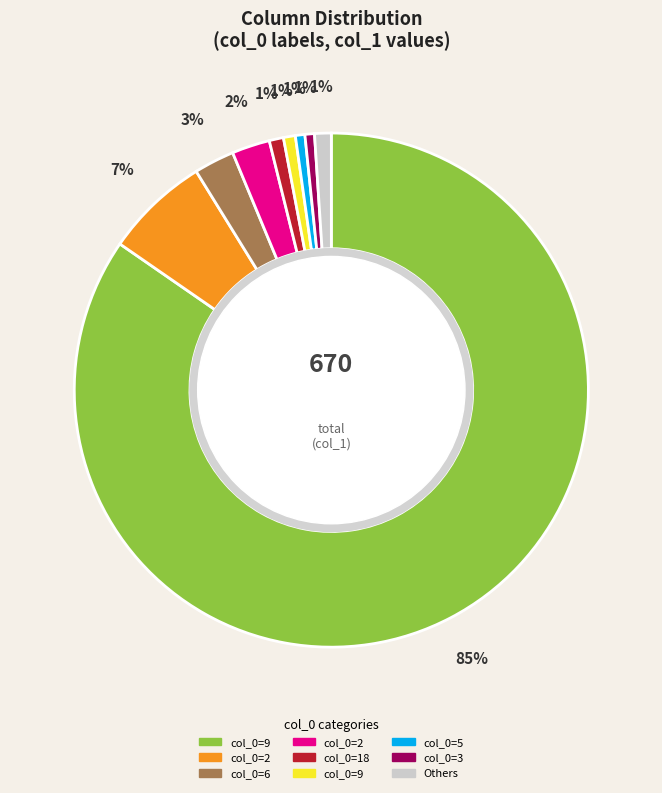

To the nearest percent, what is the average slice percentage?

11%